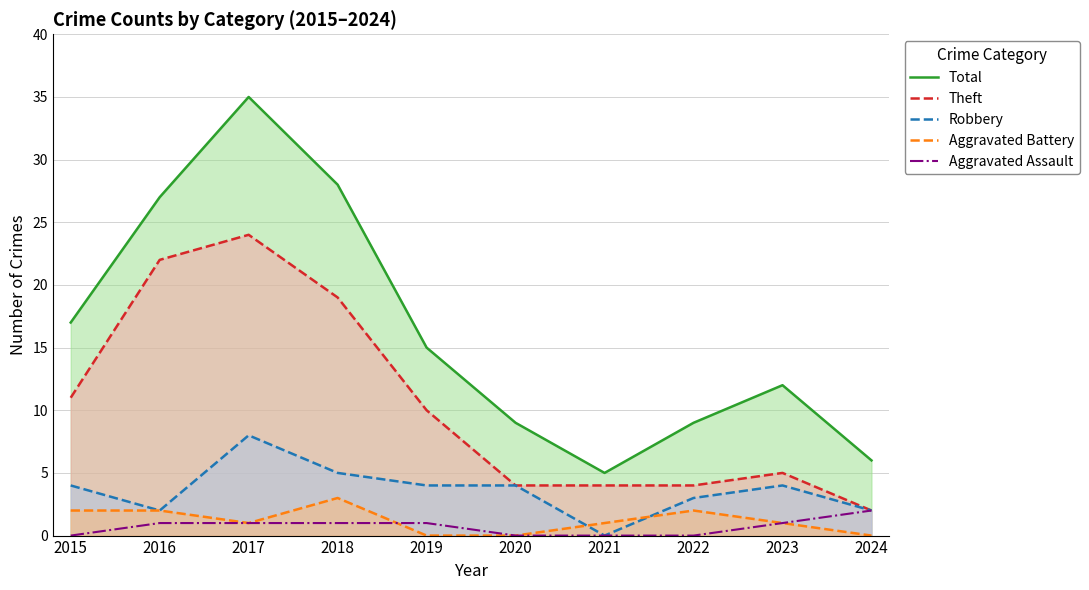

What is the value of the Robbery point at the 4th from the left?

5